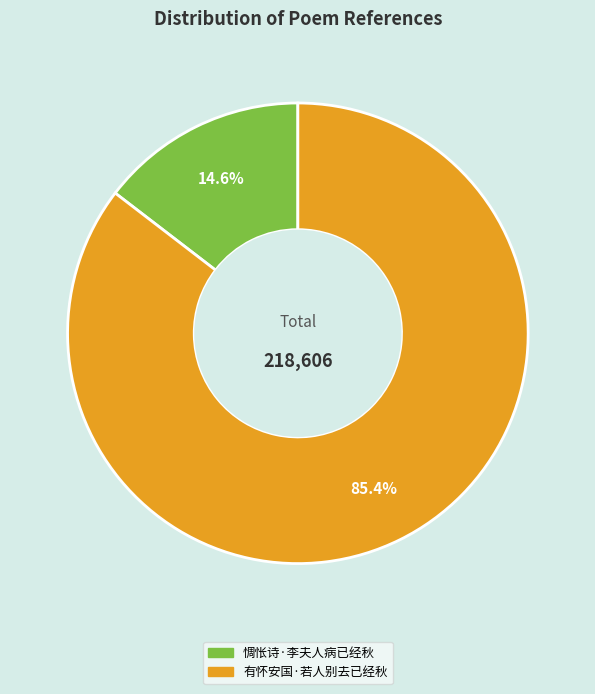

Which category has the biggest portion of the pie?

有怀安国·若人别去已经秋